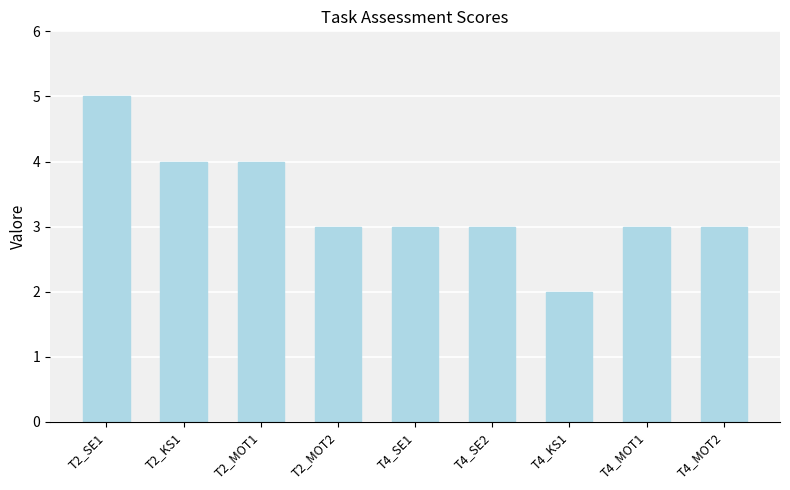

What is the approximate value at T2_MOT1?

4